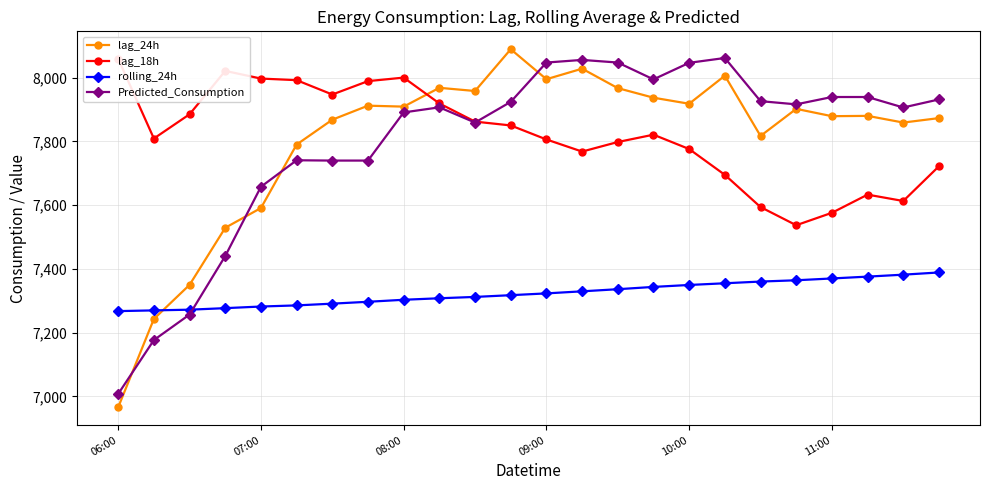

What is the maximum value for rolling_24h?

7388.9